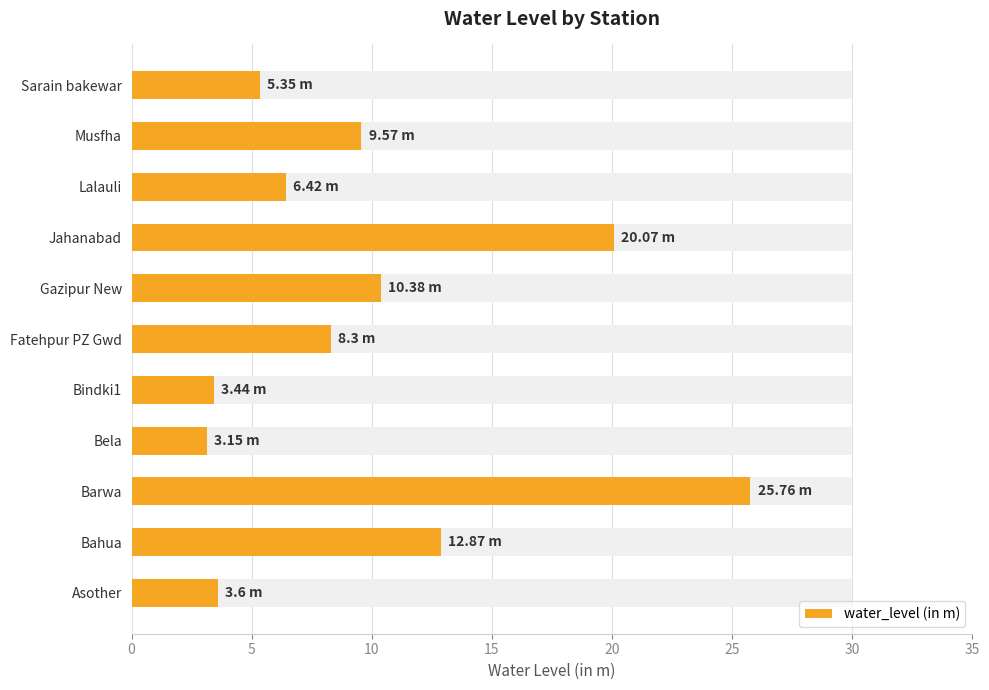

What is the change in value from Asother to Musfha?

+6.0